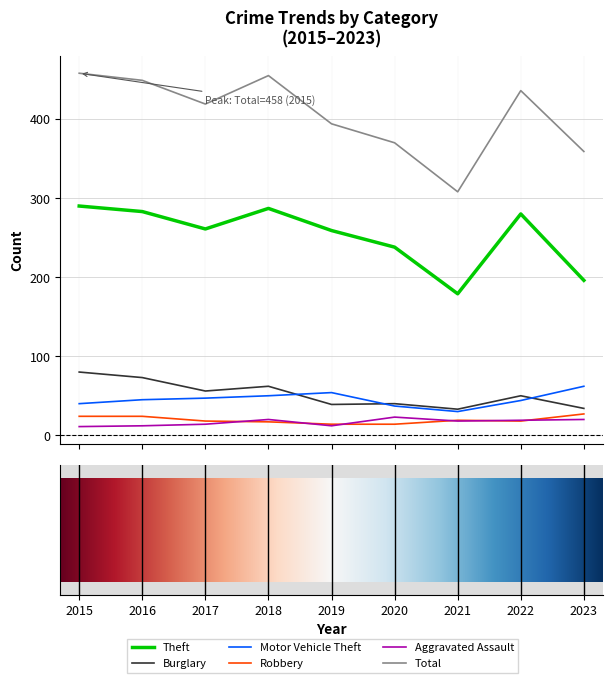

True or false: Aggravated Assault and Total intersect in this chart.

False